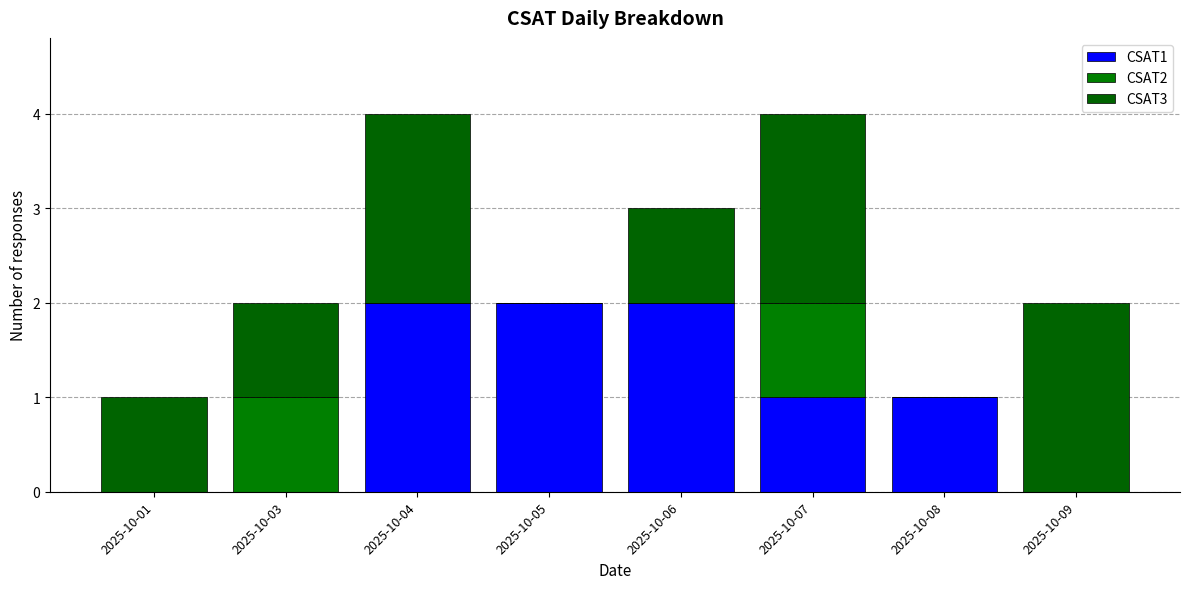

True or false: CSAT1 has a value of 0 at 2025-10-07.

False